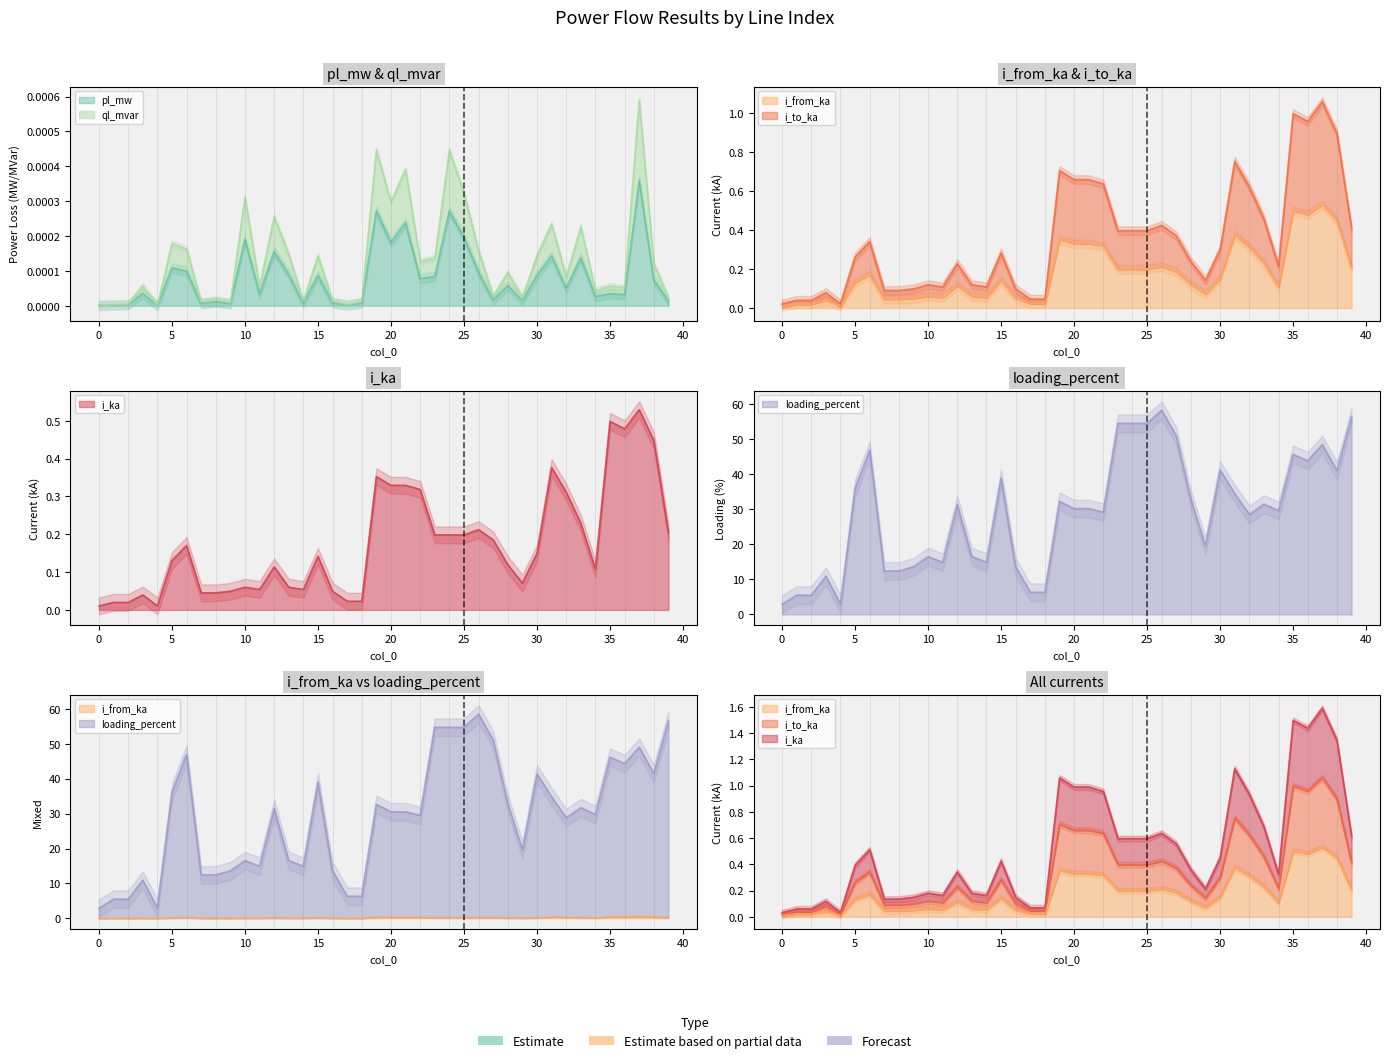

The ql_mvar series shows 0.0 at 30. True or false?

True